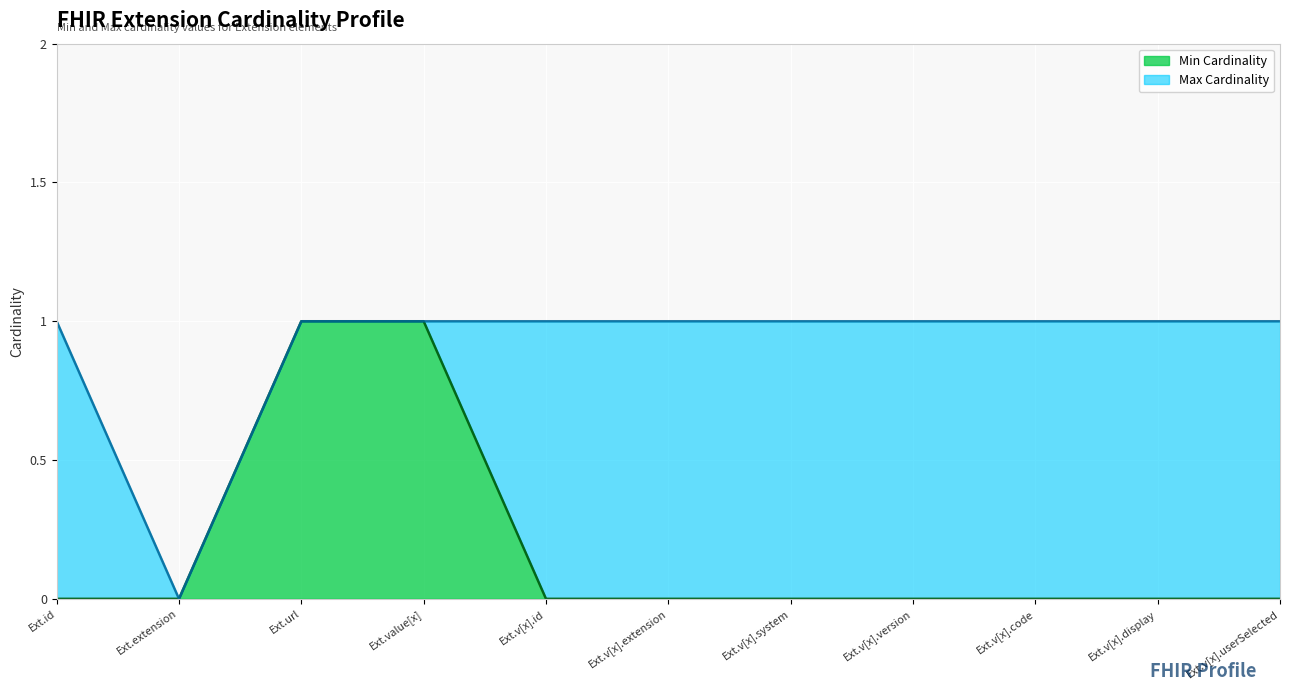

Rank the series by their average value, from highest to lowest.

Max Cardinality line, Min Cardinality line